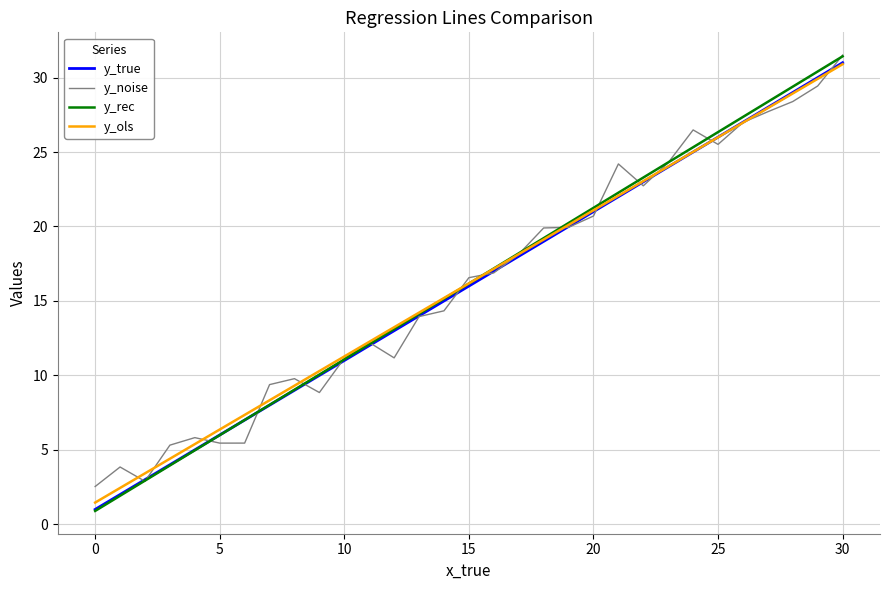

What is the maximum value for y_noise?

31.5